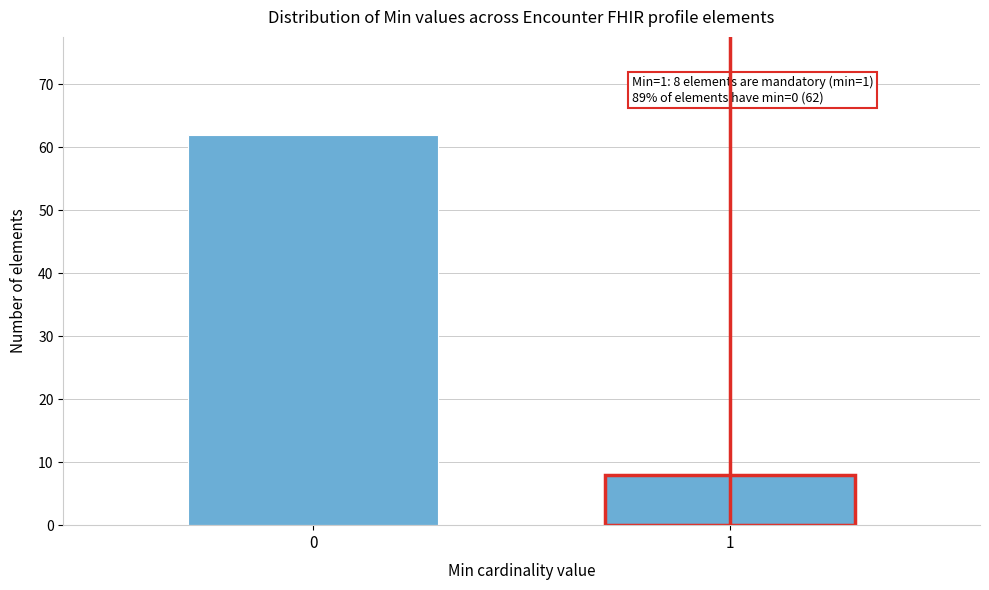

Reading left to right, what are all the values shown in this chart?

62	8